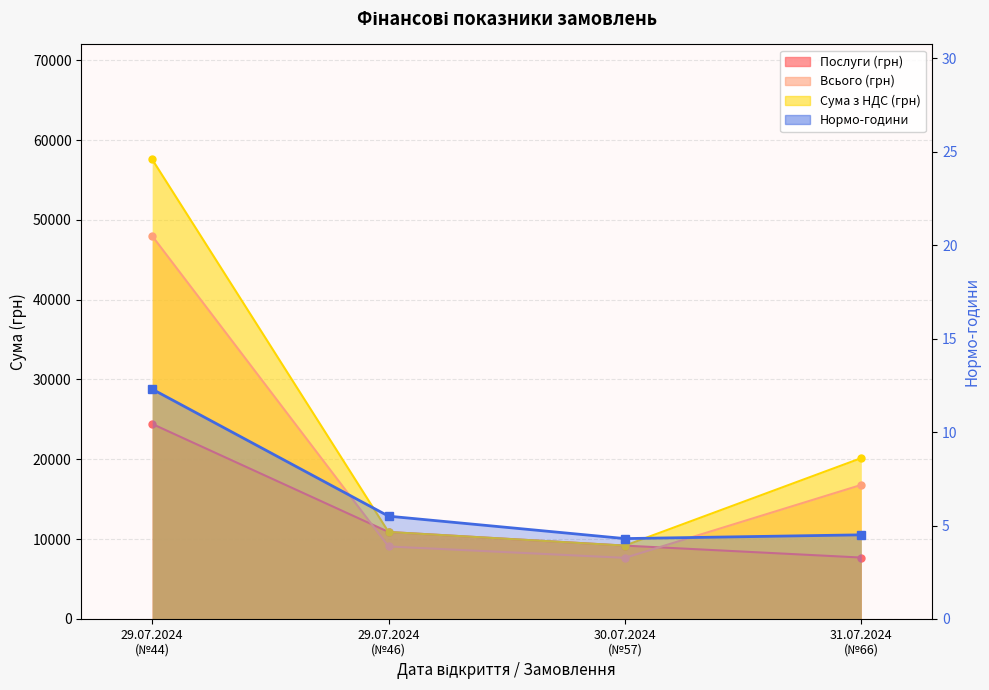

What is the ratio of the value at 31.07.2024
(№66) to the value at 29.07.2024
(№46)?

0.8